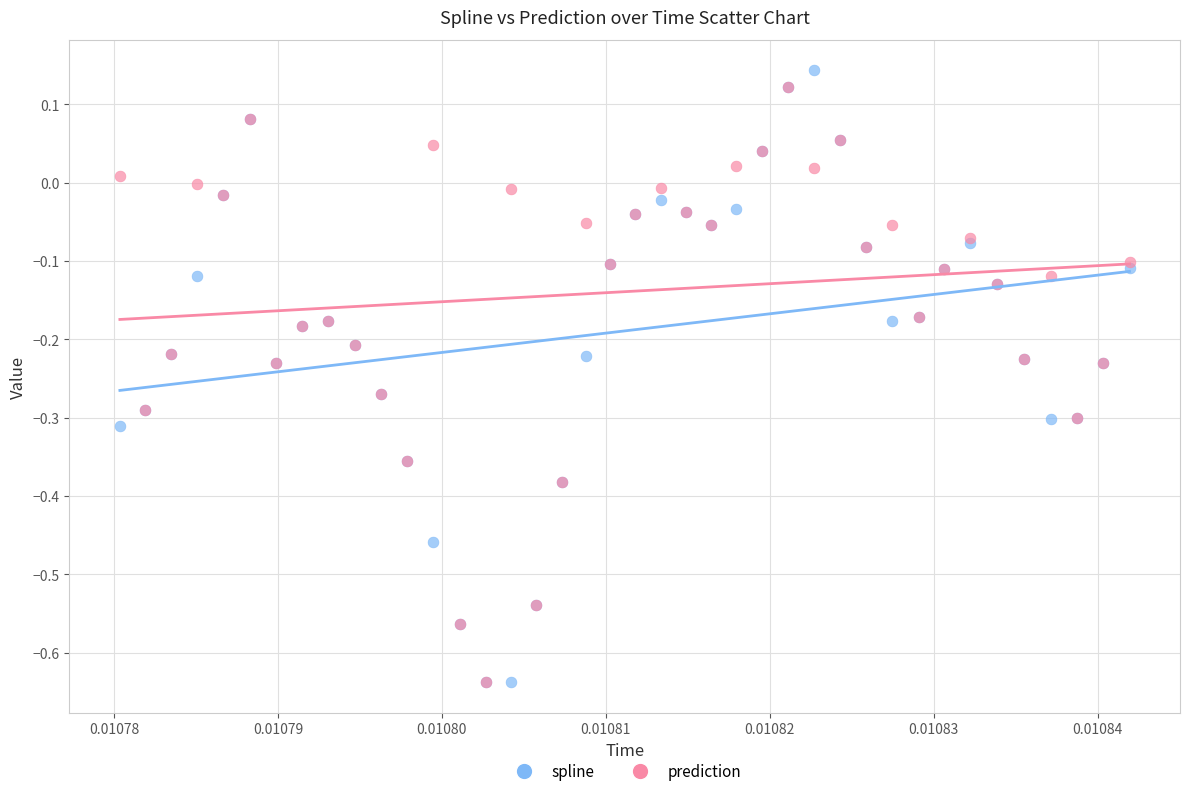

What are all the series names shown in the legend?

spline, prediction